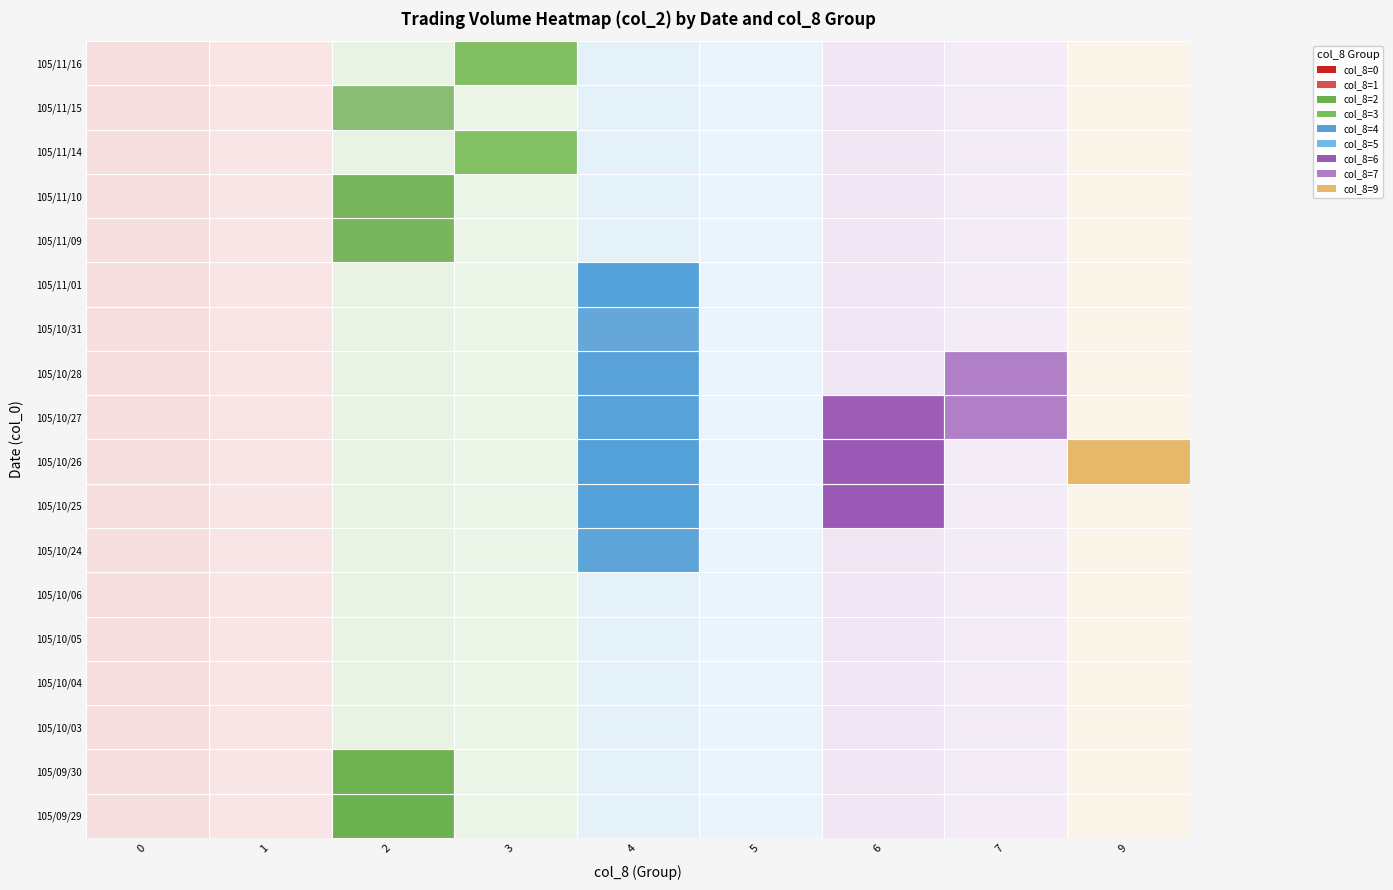

How many values in the 6 series exceed 0?

3